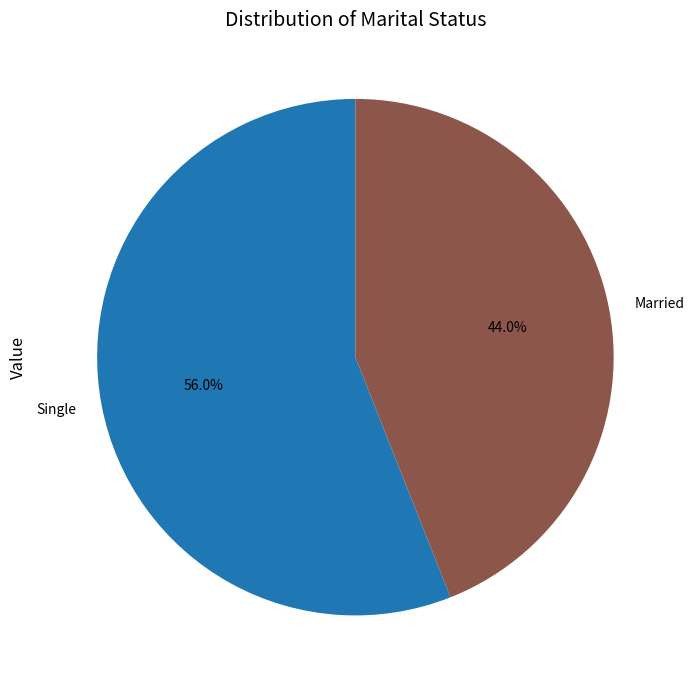

Which category has the biggest portion of the pie?

Single